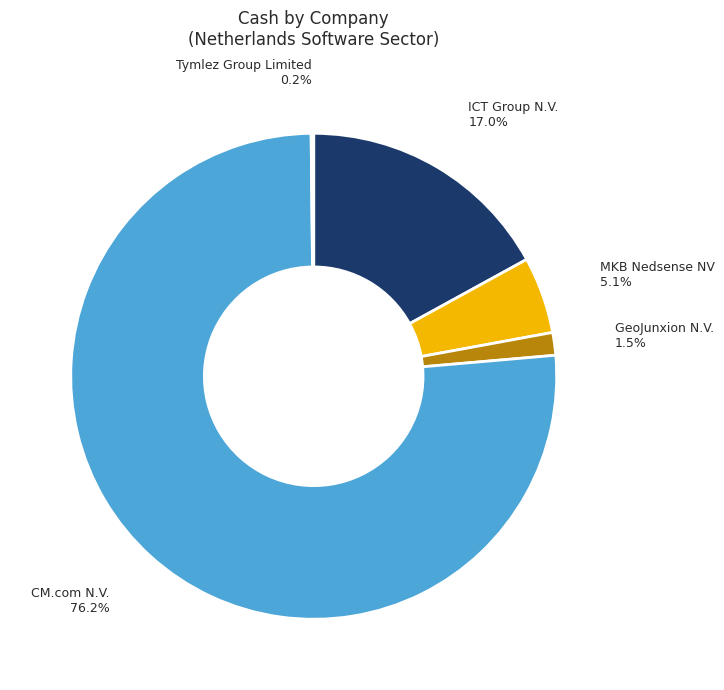

Is there a majority slice in this chart?

Yes